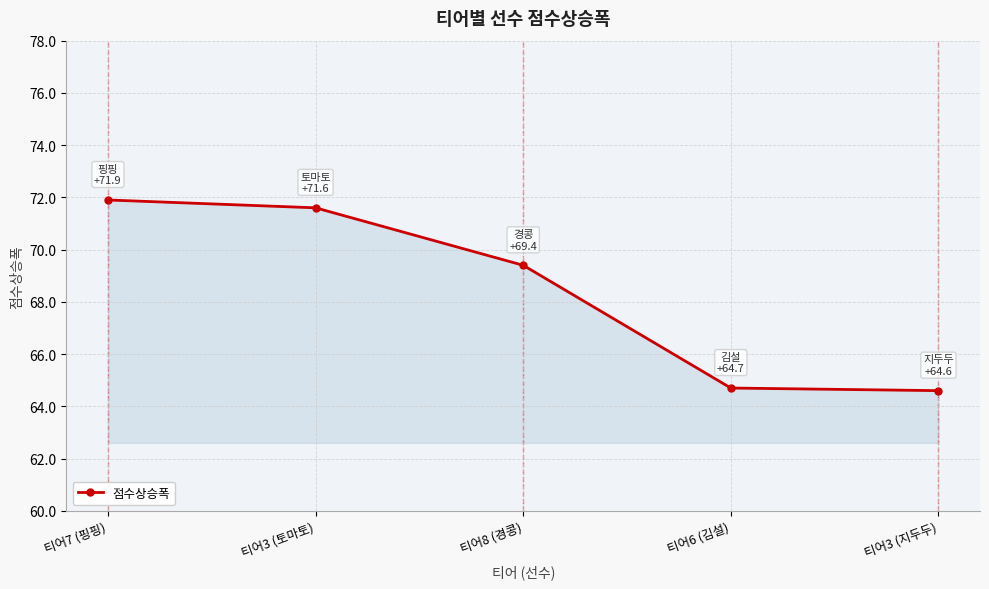

What is the maximum value shown in the chart?

71.9